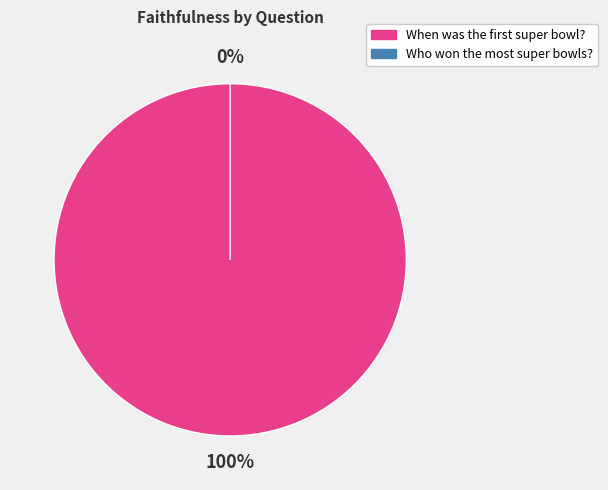

Rank the categories by value from lowest to highest.

Who won the most super bowls?, When was the first super bowl?